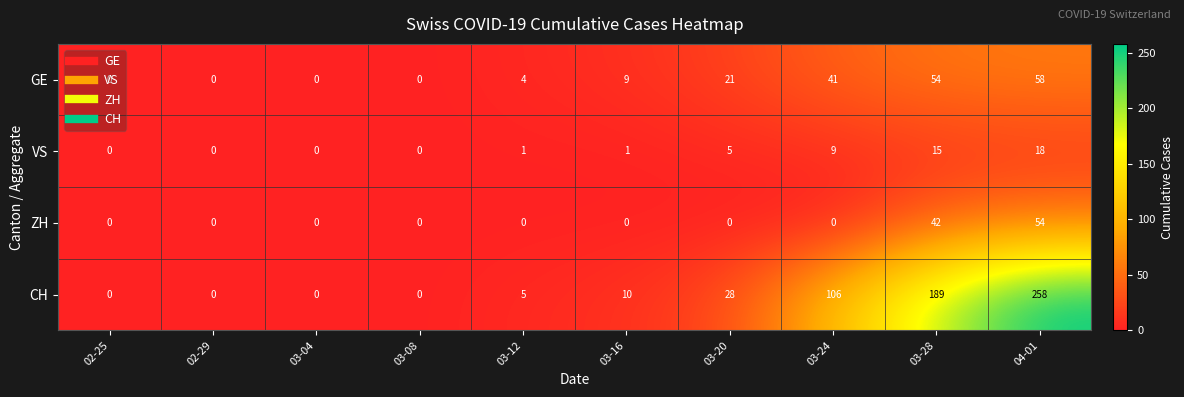

What is the sum of the GE values at 03-28 and 03-08?

54